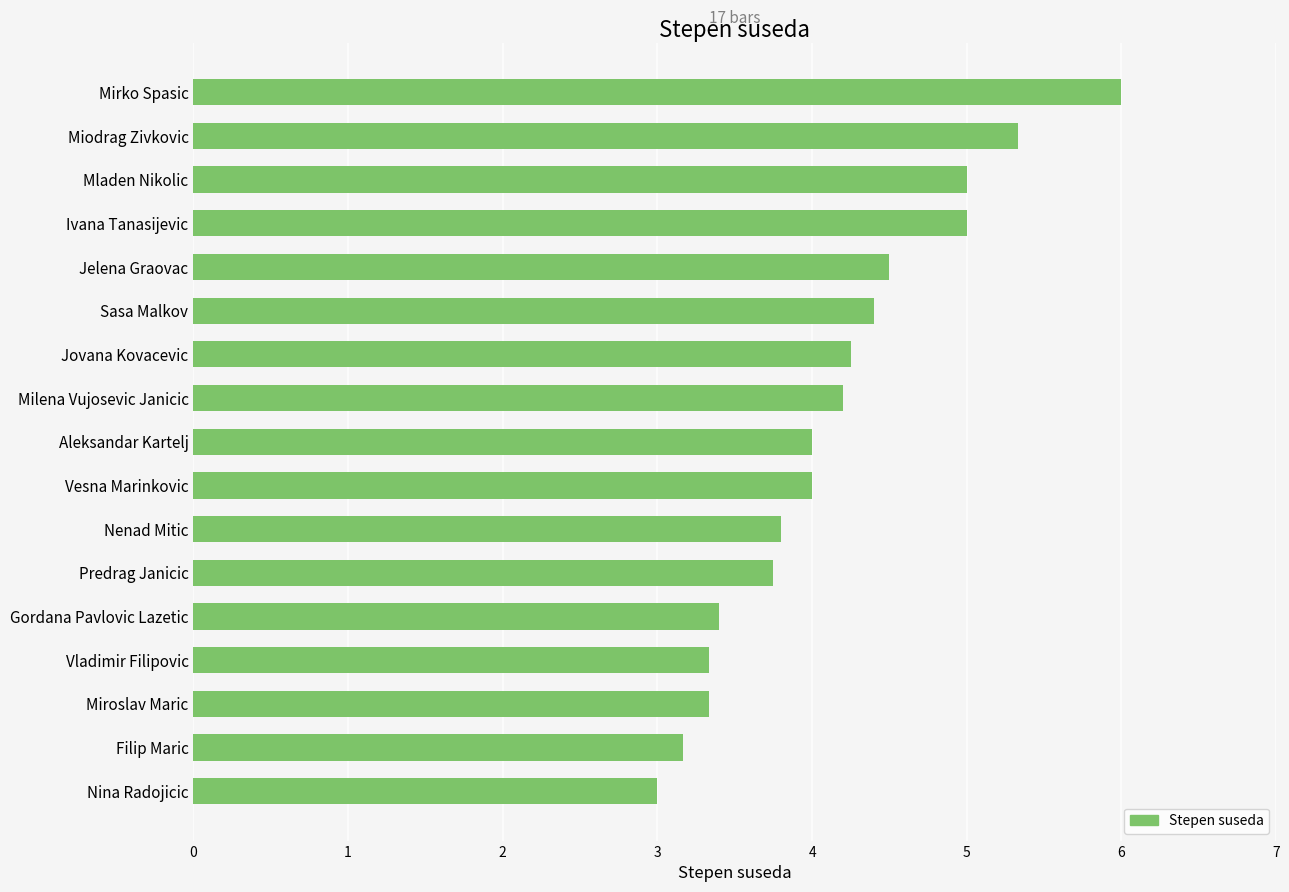

What is the approximate value at Miodrag Zivkovic?

5.3